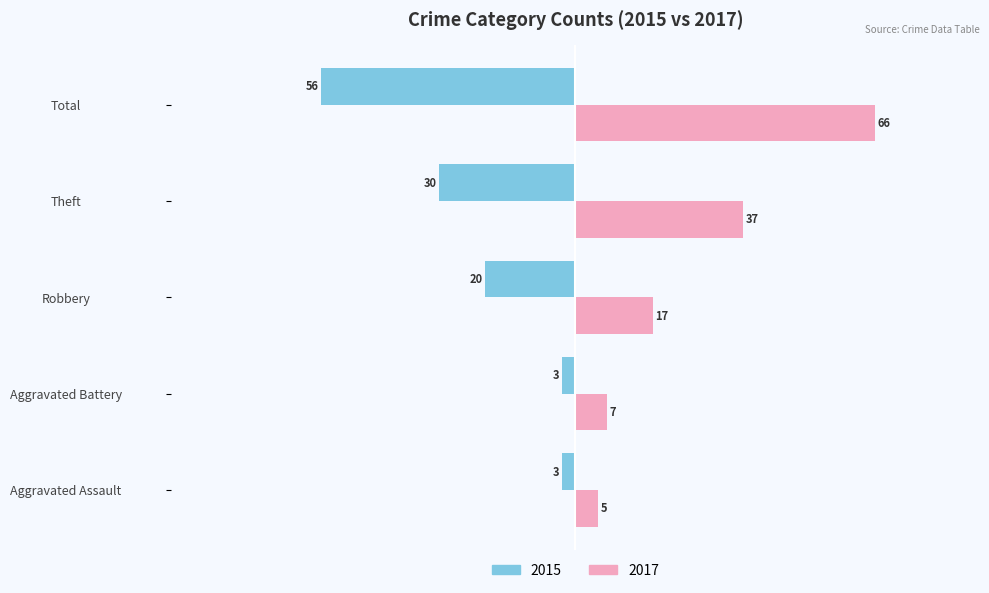

At Theft, list the series in order from largest to smallest.

2017, 2015